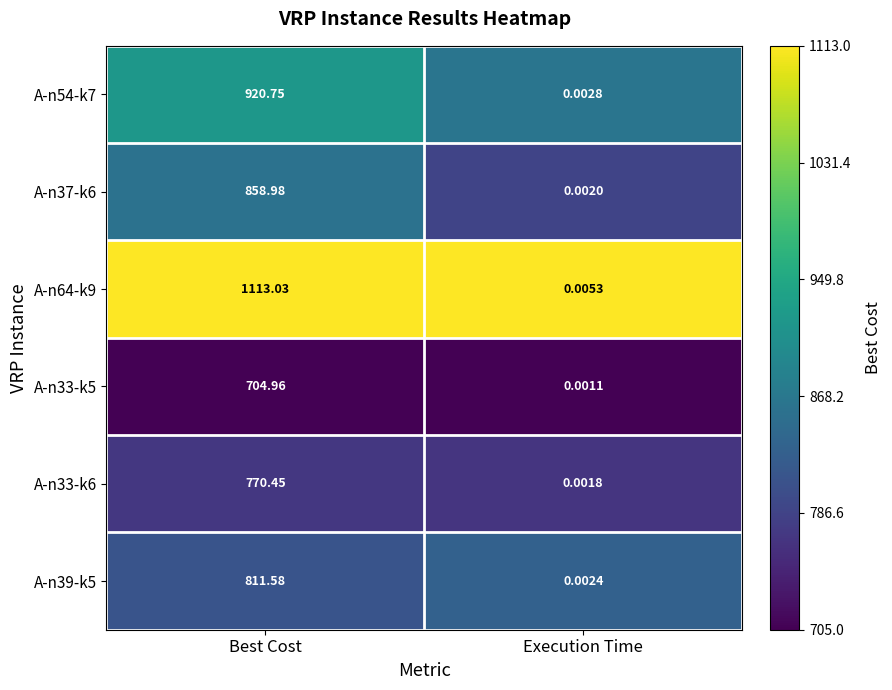

Which label corresponds to the smallest value in the chart?

Execution Time